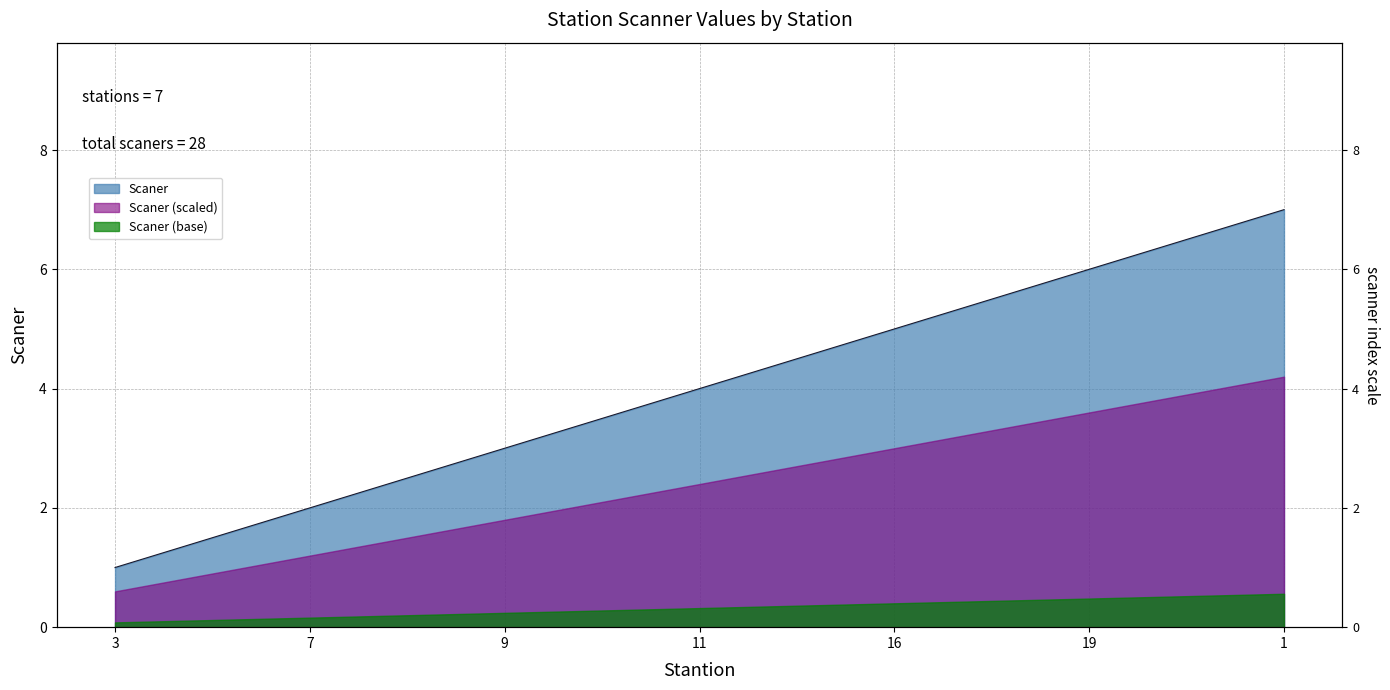

What is the label of the 4th point from the right?

11